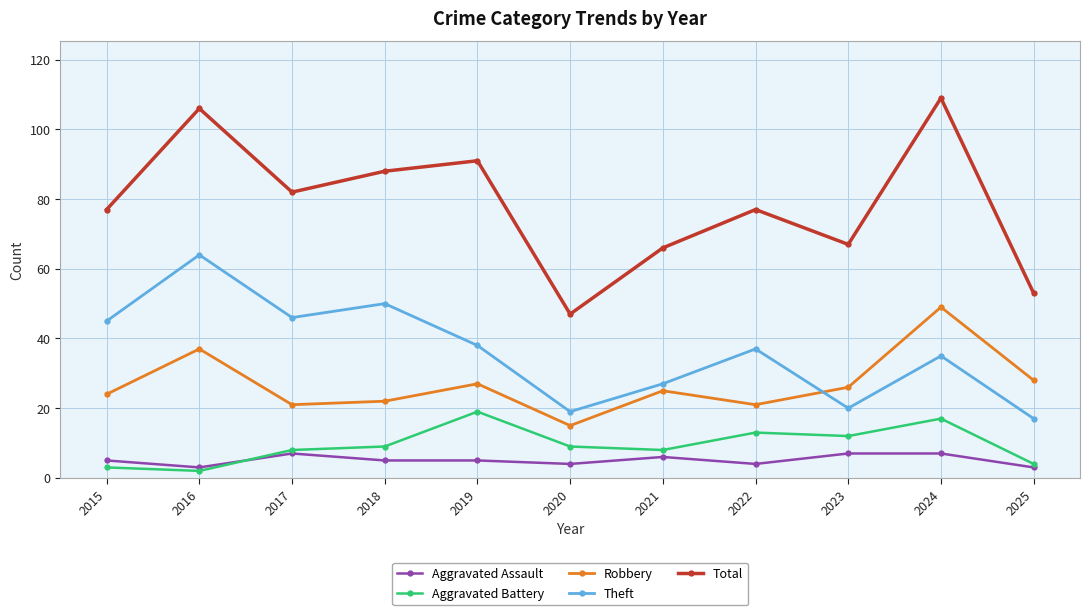

List the series in order of their peak value, lowest first.

Aggravated Assault, Aggravated Battery, Robbery, Theft, Total